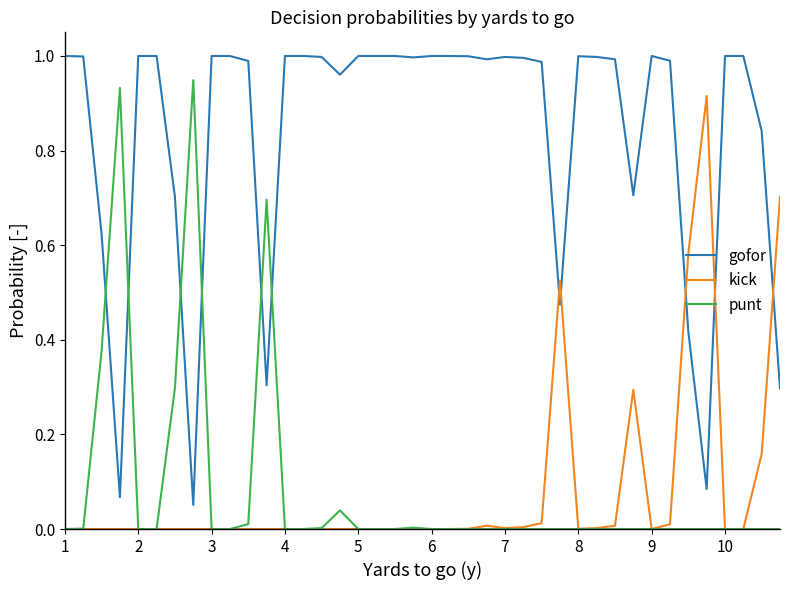

After their last crossing, which series has the higher values: punt or gofor?

gofor